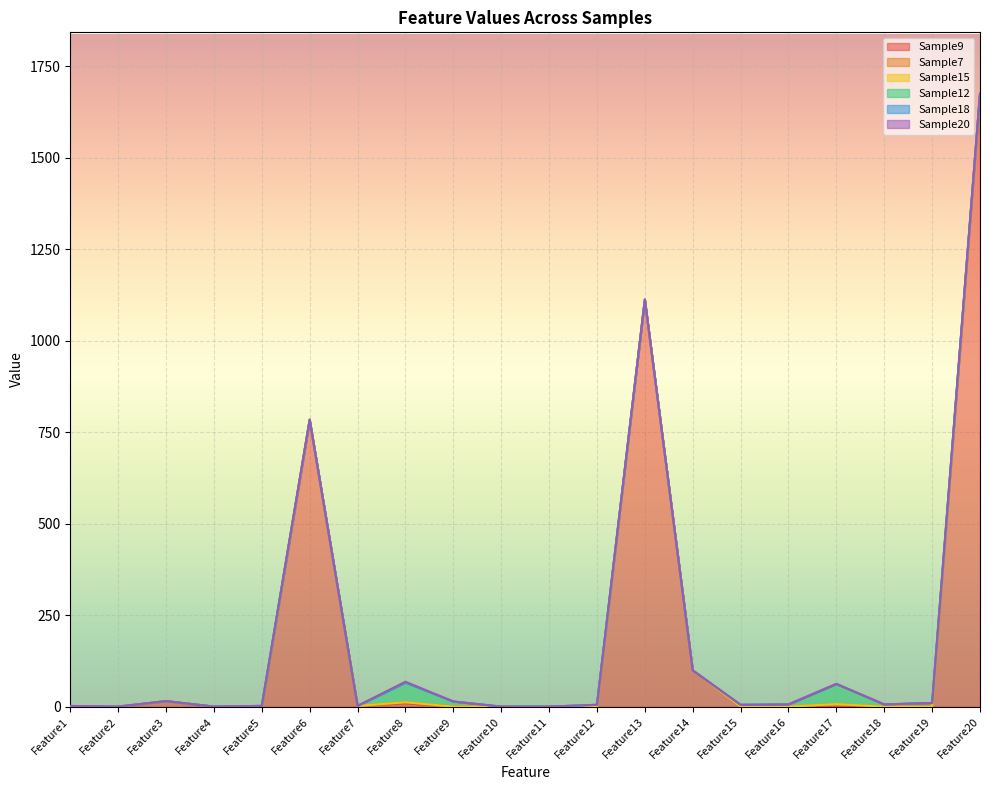

How many positive values does the Sample7 series have?

4